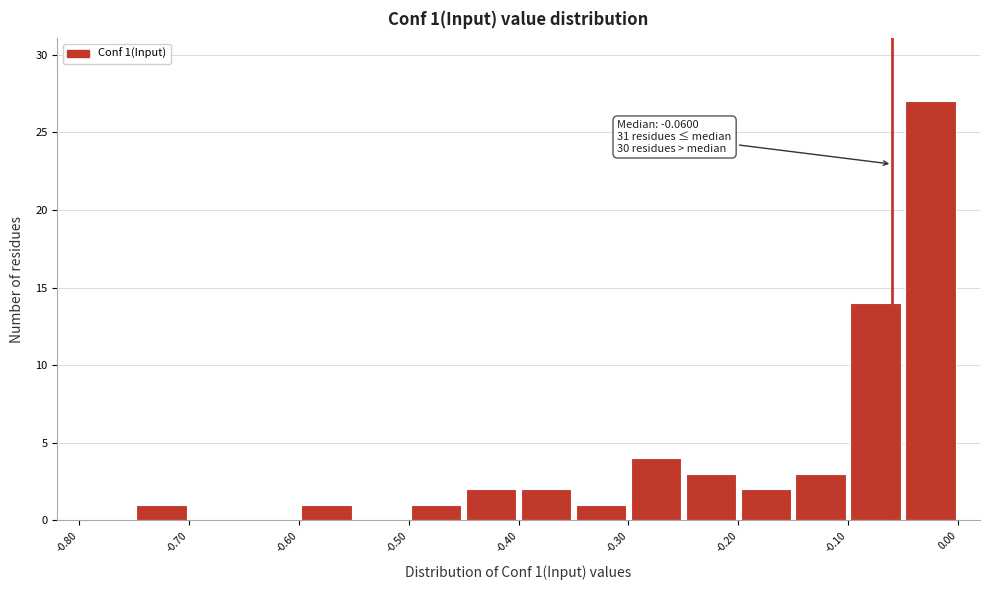

Over which range of the x-axis is the bar tallest?

-0.05 to 0.00